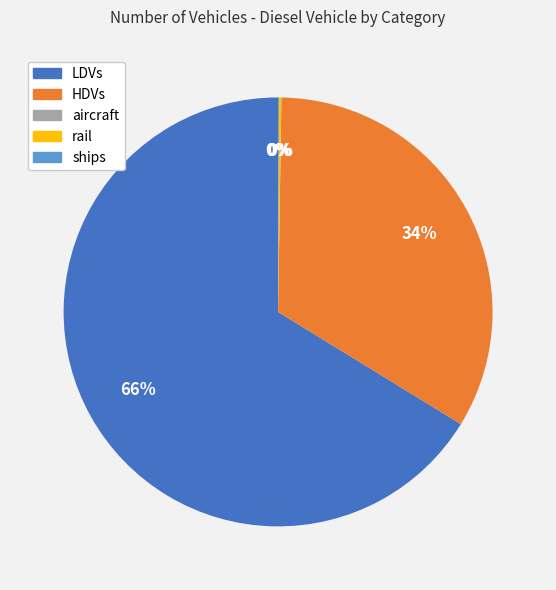

To the nearest percent, what is the average slice percentage?

20%